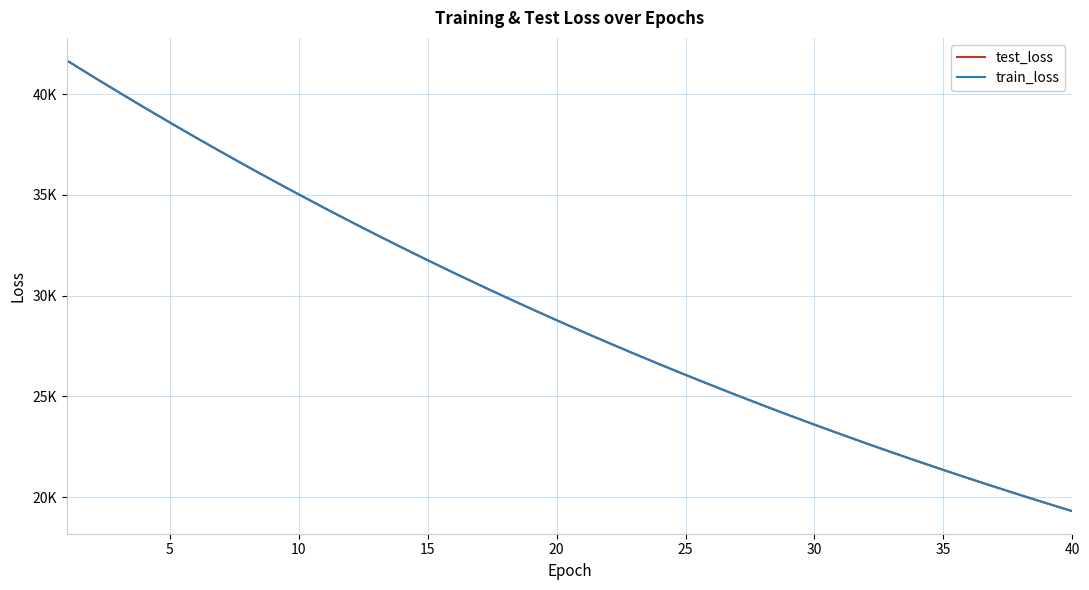

True or false: test_loss and train_loss intersect in this chart.

True